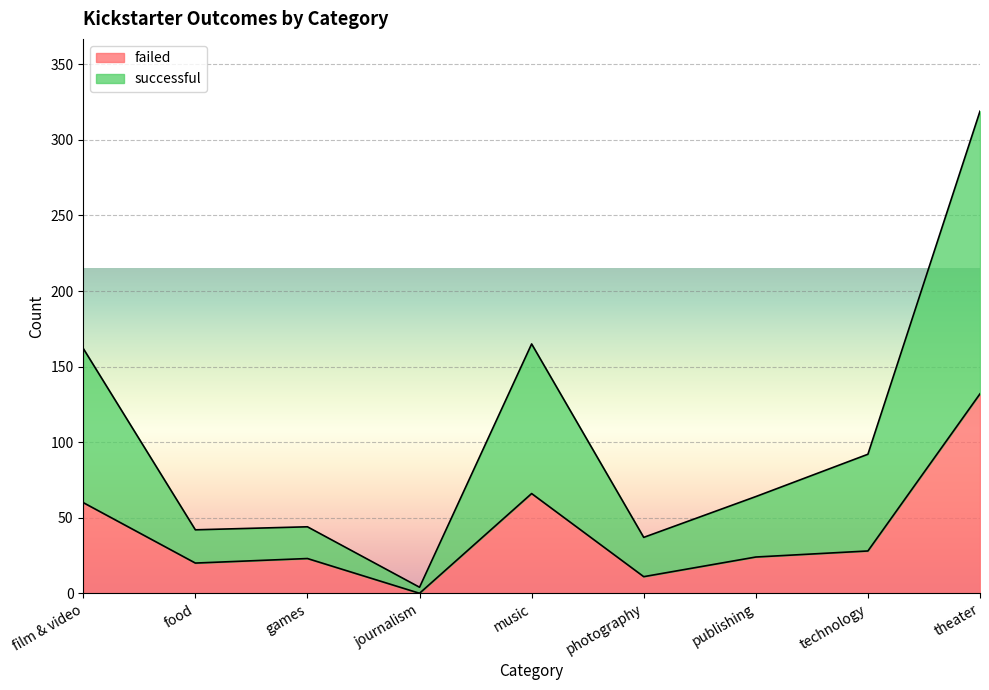

How many distinct data groups are displayed?

2